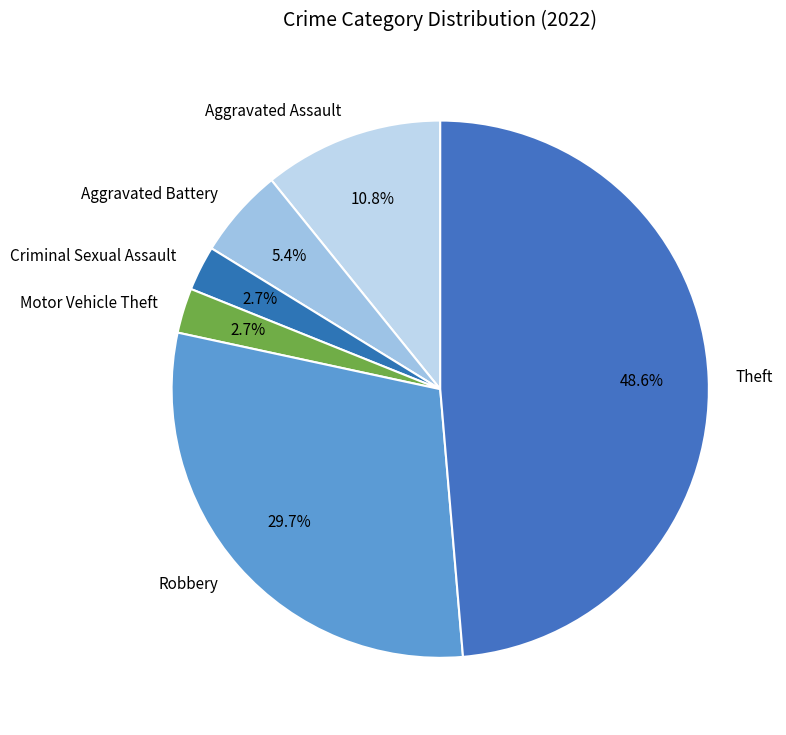

How many segments does this pie chart have?

6